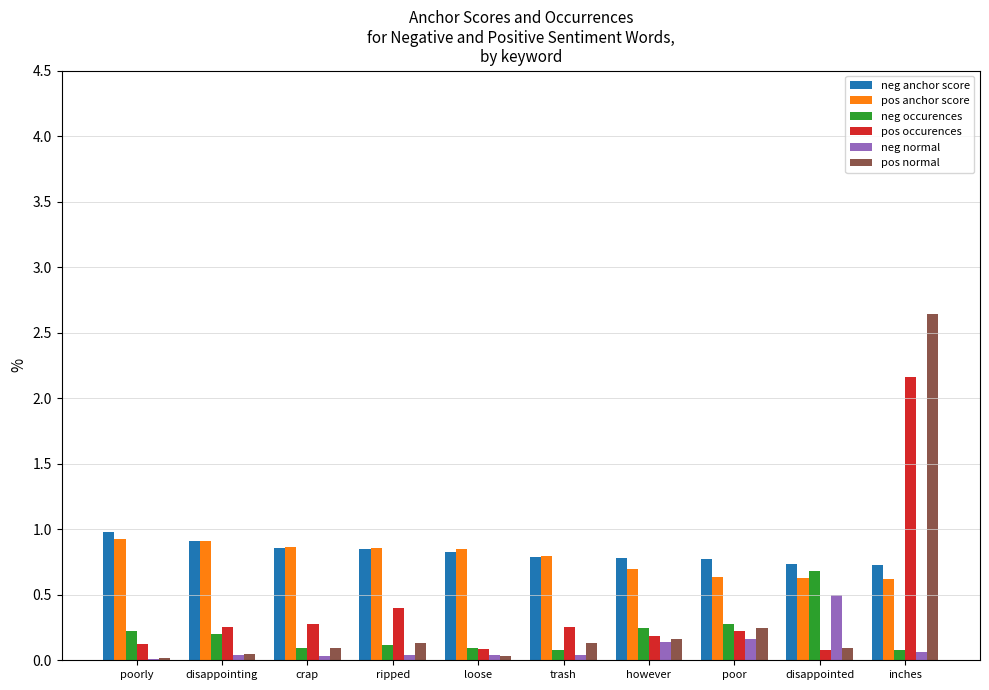

What is the sum of all pos anchor score values?

7.8